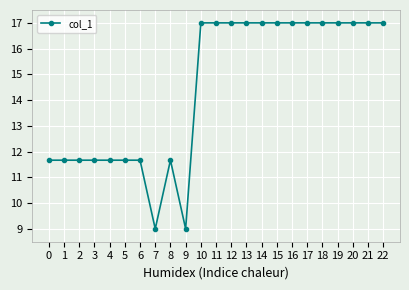

The value at 8 is 19.9. True or false?

False